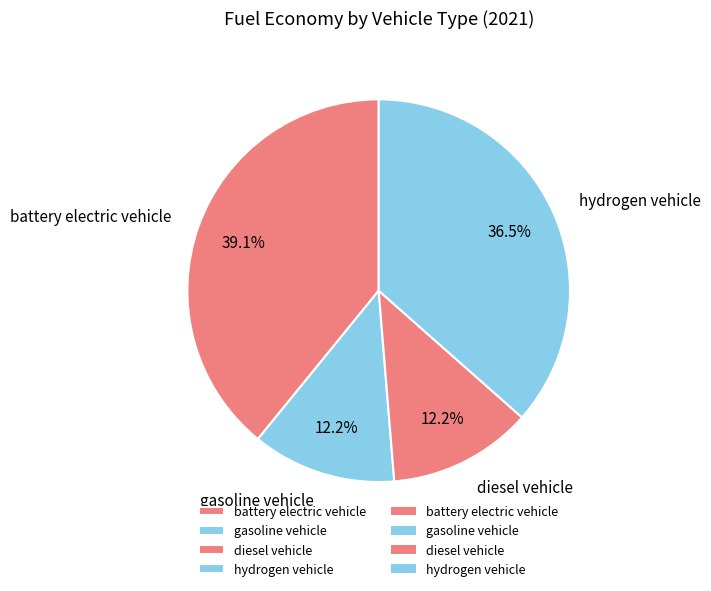

What is the largest slice in the pie chart?

battery electric vehicle